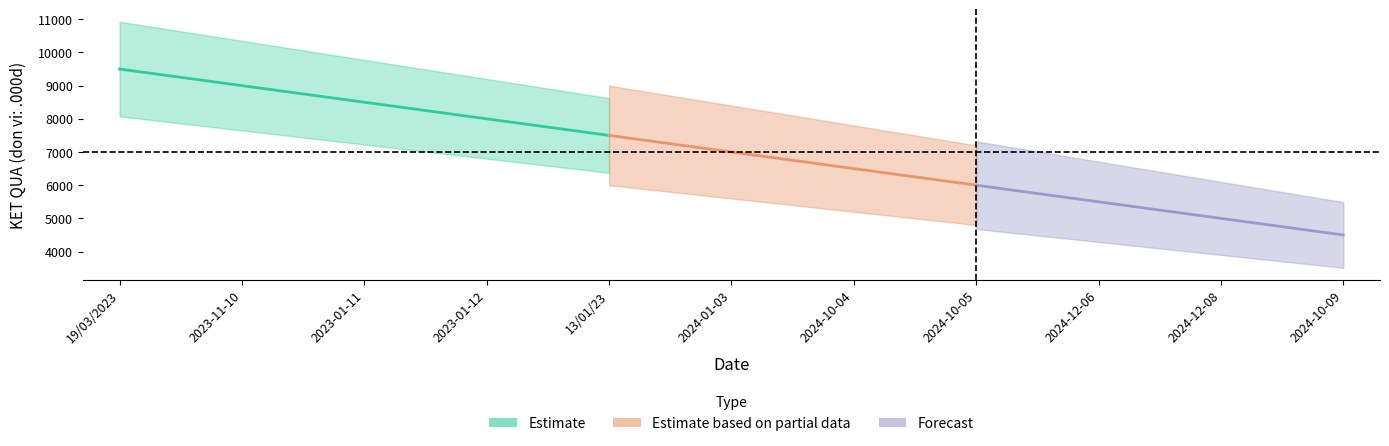

Count the values in the range 5500 to 8500.

7